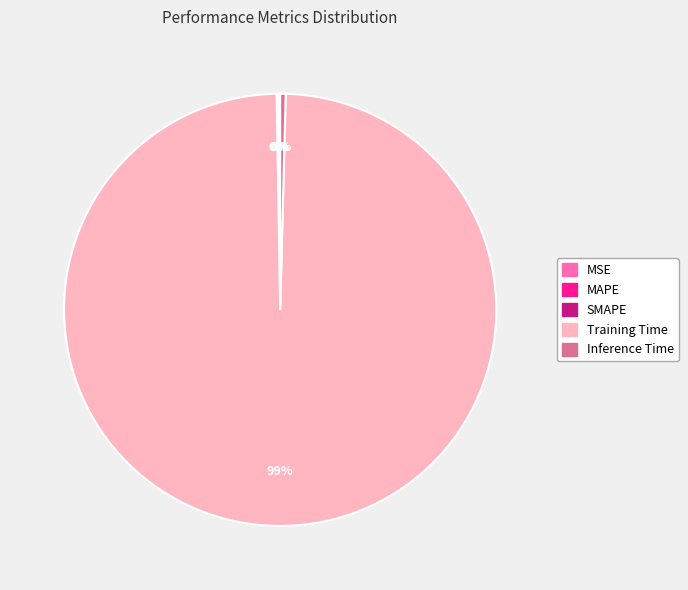

To the nearest percent, what is the average slice percentage?

20%